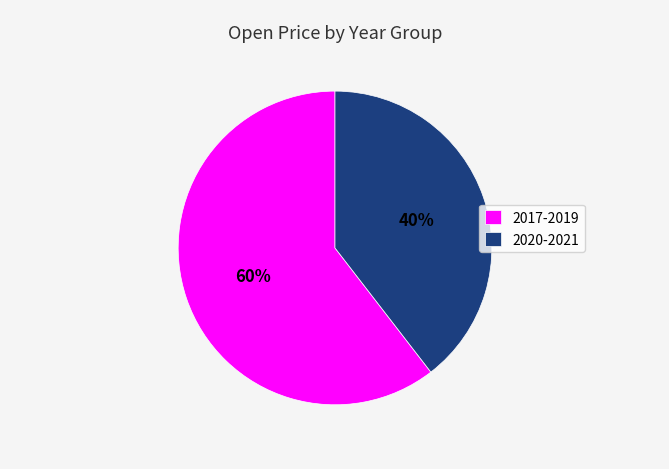

To the nearest percent, what is the average slice percentage?

50%